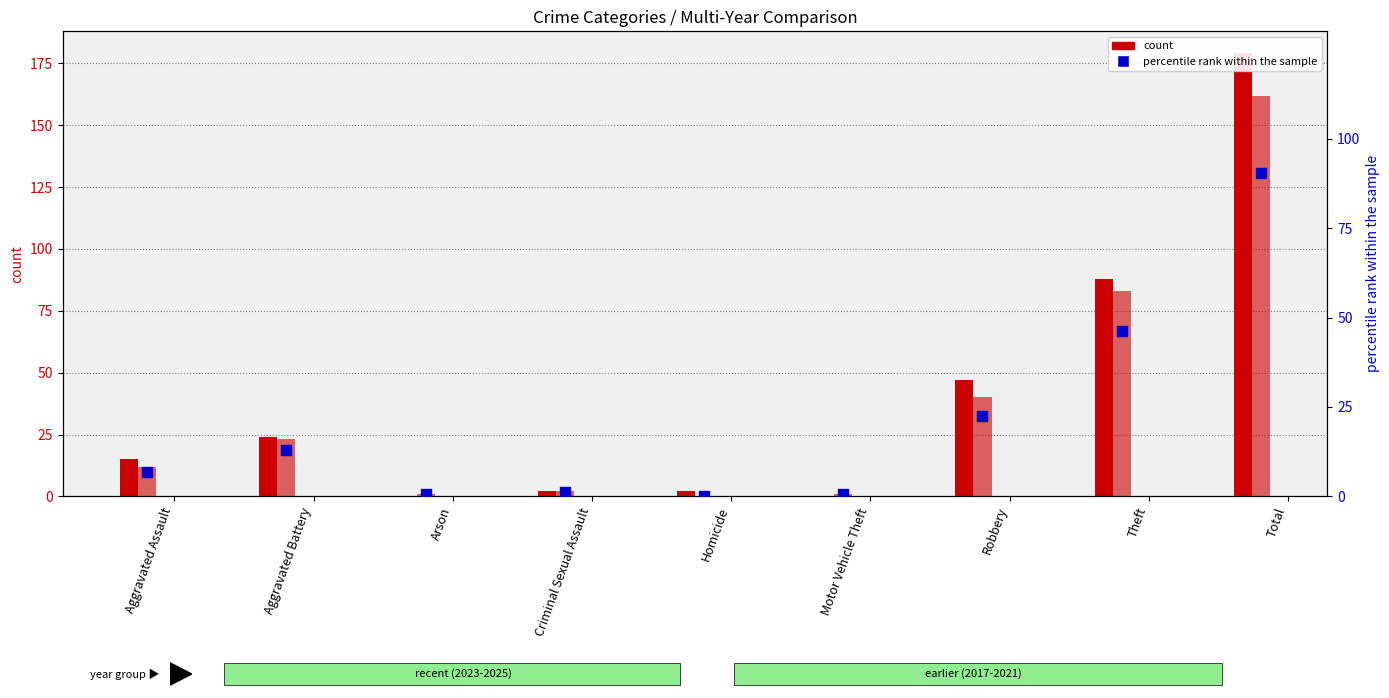

Which series contains the highest Y value?

count